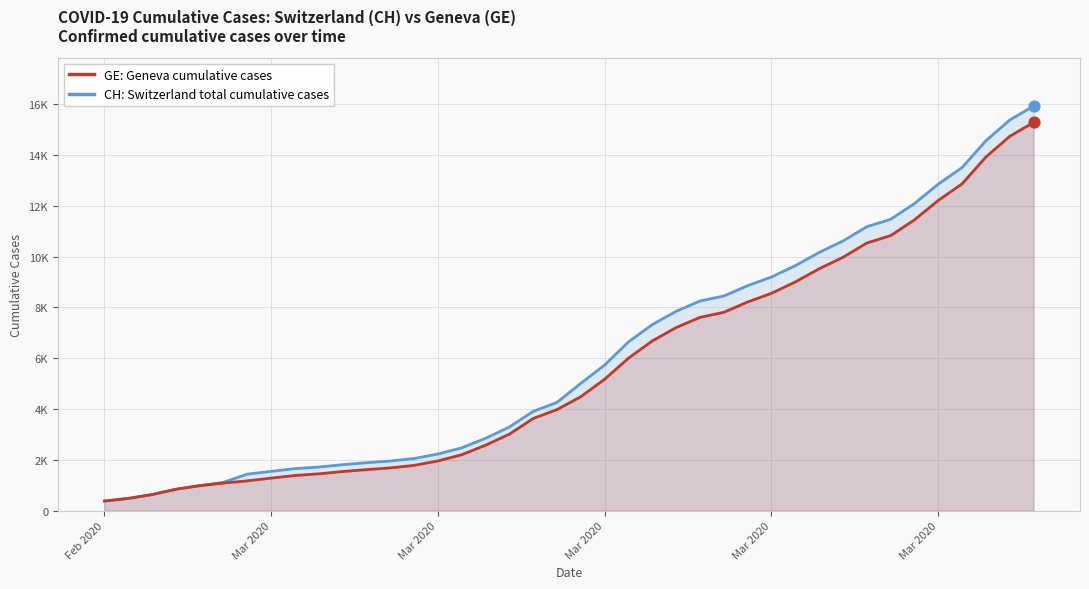

At how many categories does at least one series exceed 12014?

6